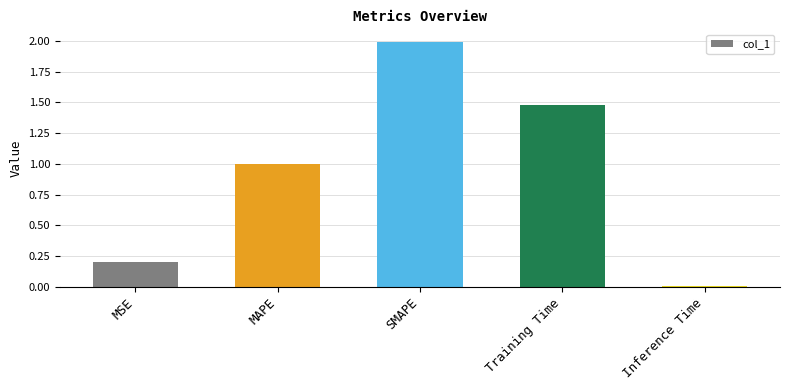

How many data points does each series have?

5